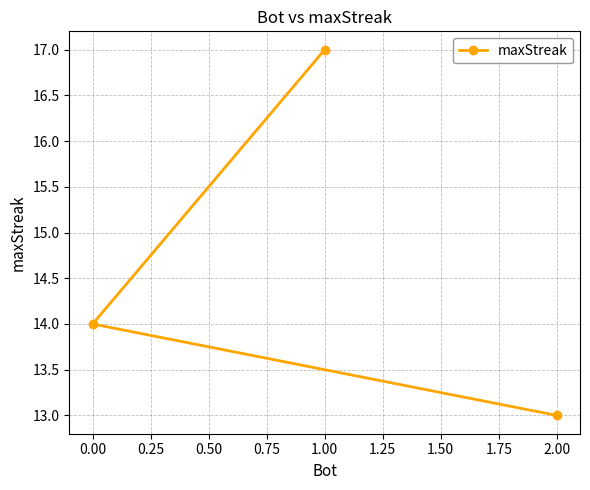

What position from the left is 2.00?

3